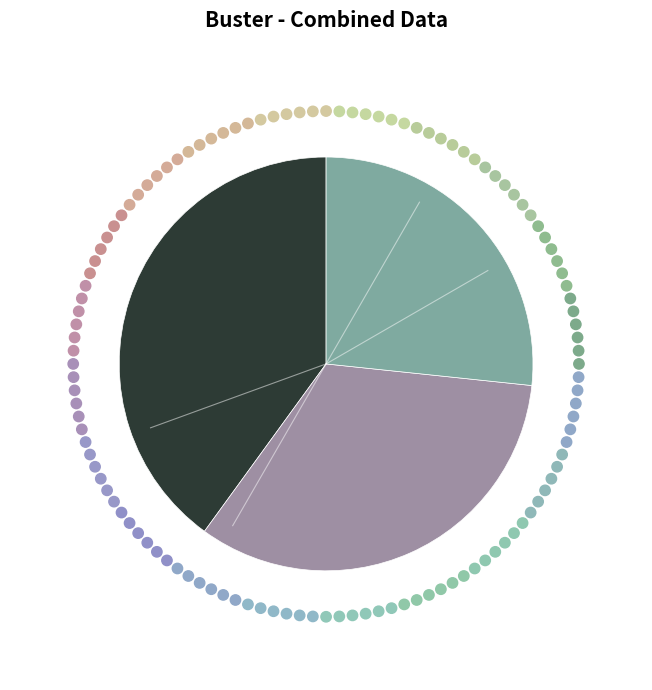

Count the number of slices in the pie.

3